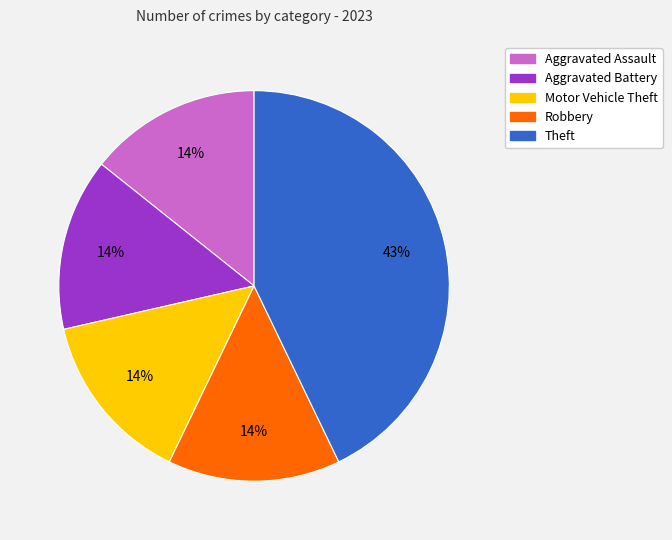

To the nearest percent, what percentage of the pie is Robbery?

14%